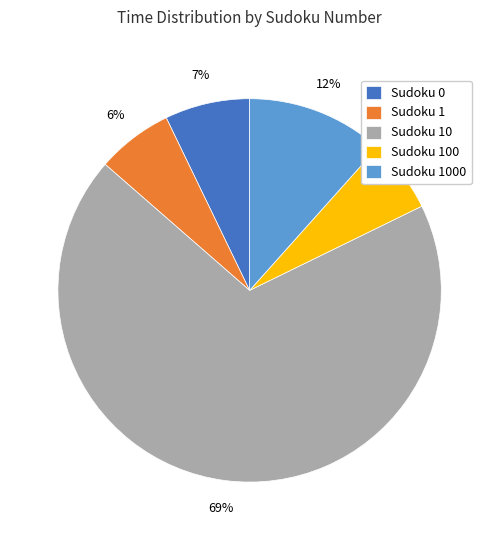

Count the number of slices in the pie.

5